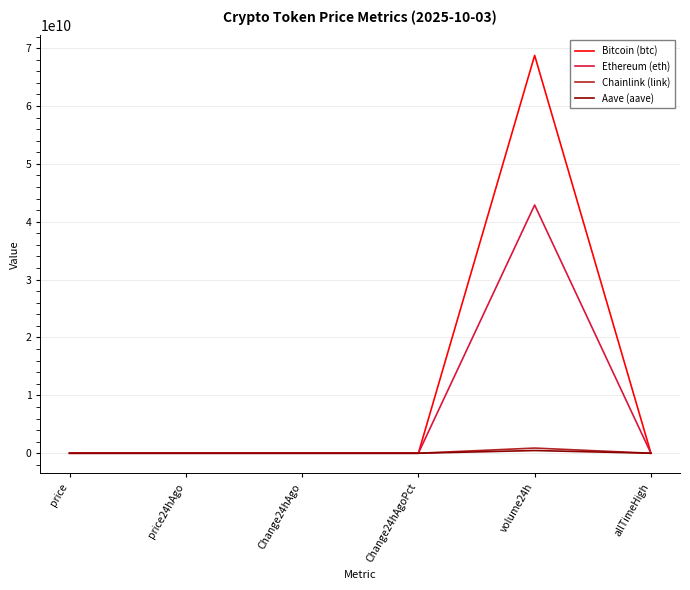

Which label corresponds to the largest value in the chart?

volume24h